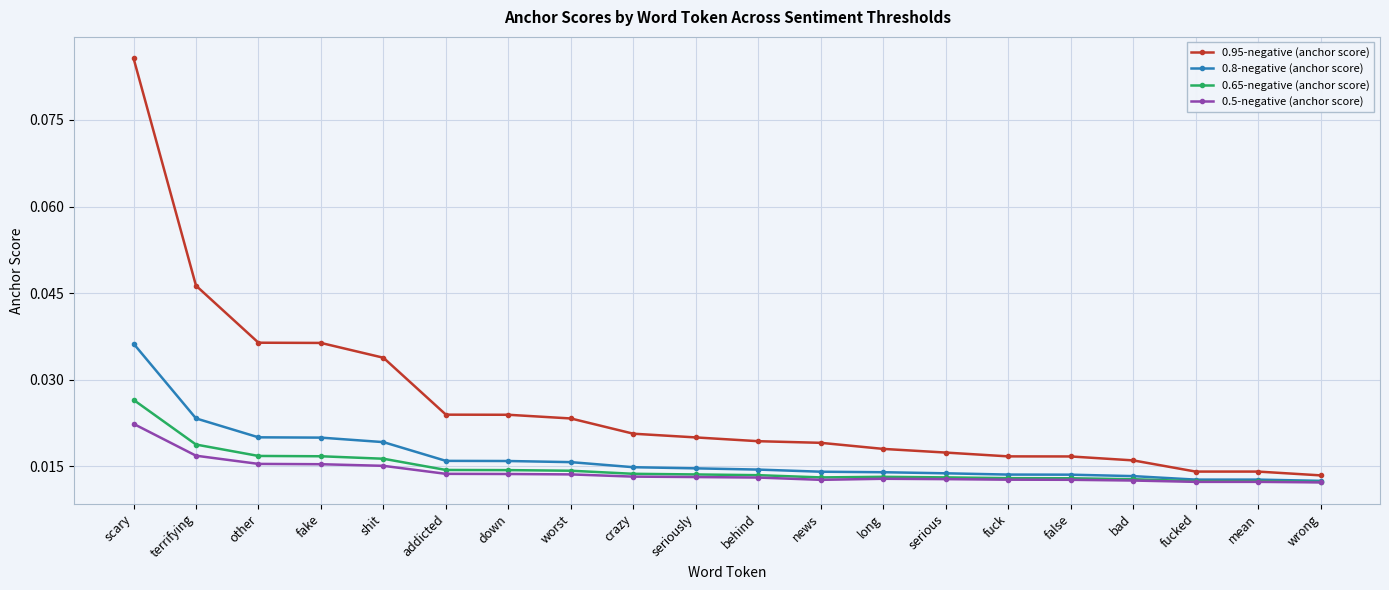

What is the label of the 15th point from the left?

fuck